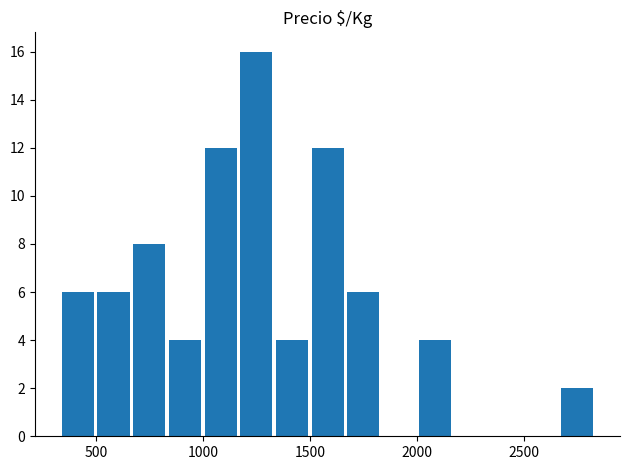

Read against the x-axis, roughly where is the centre of the tallest bar?

1250